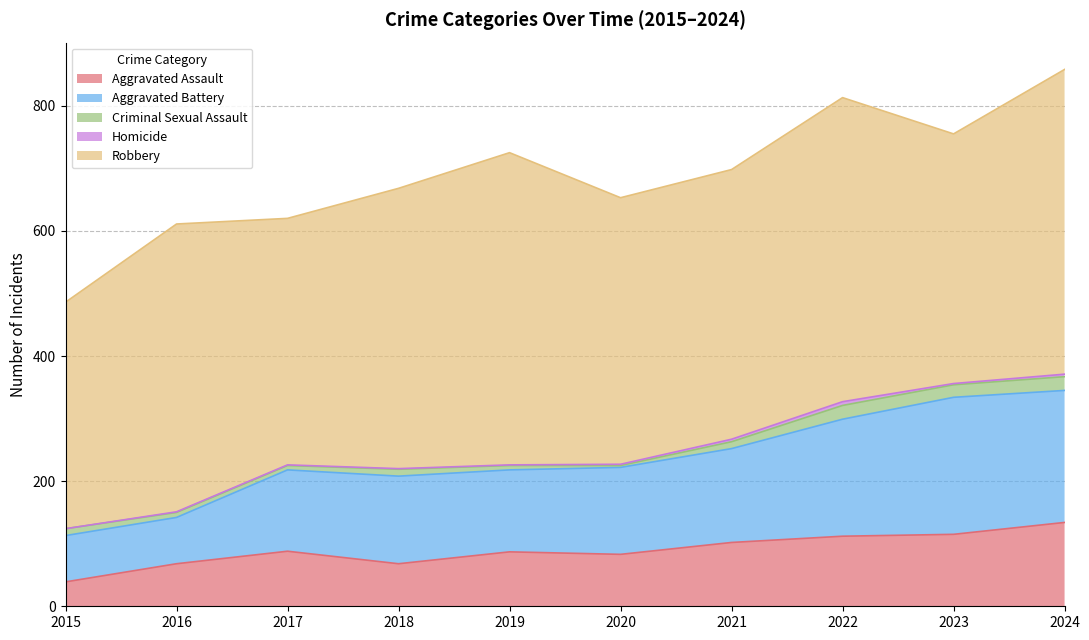

Which category has the highest value across all series?

2019